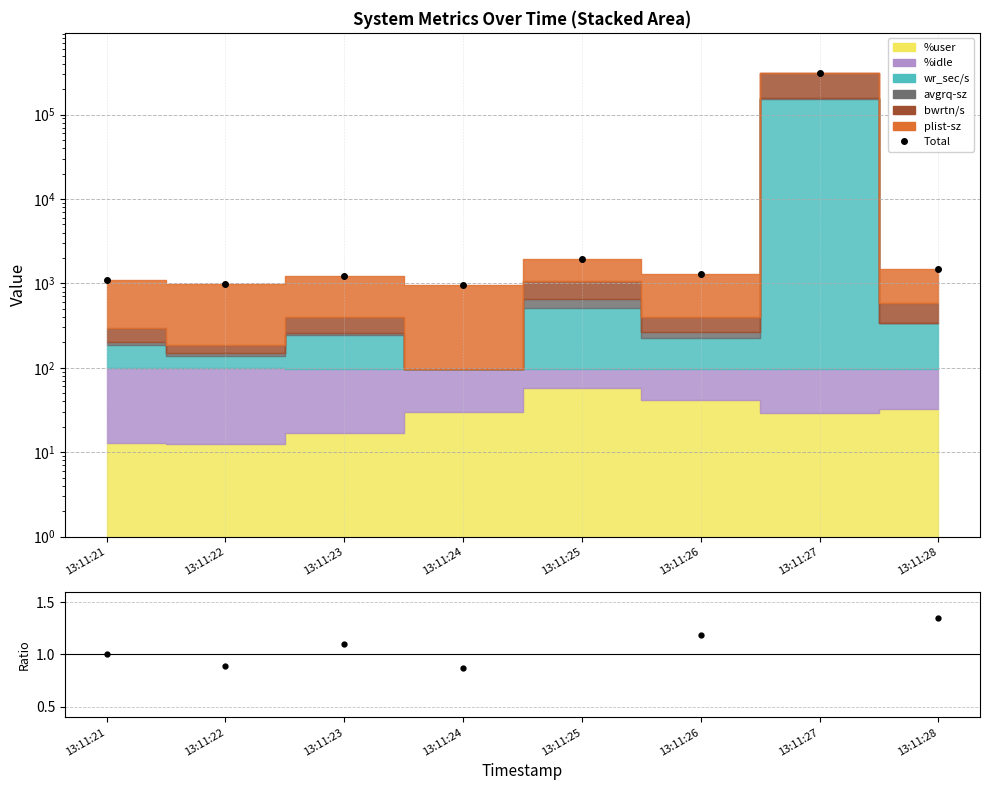

How many values in the ratio series are below 1?

2